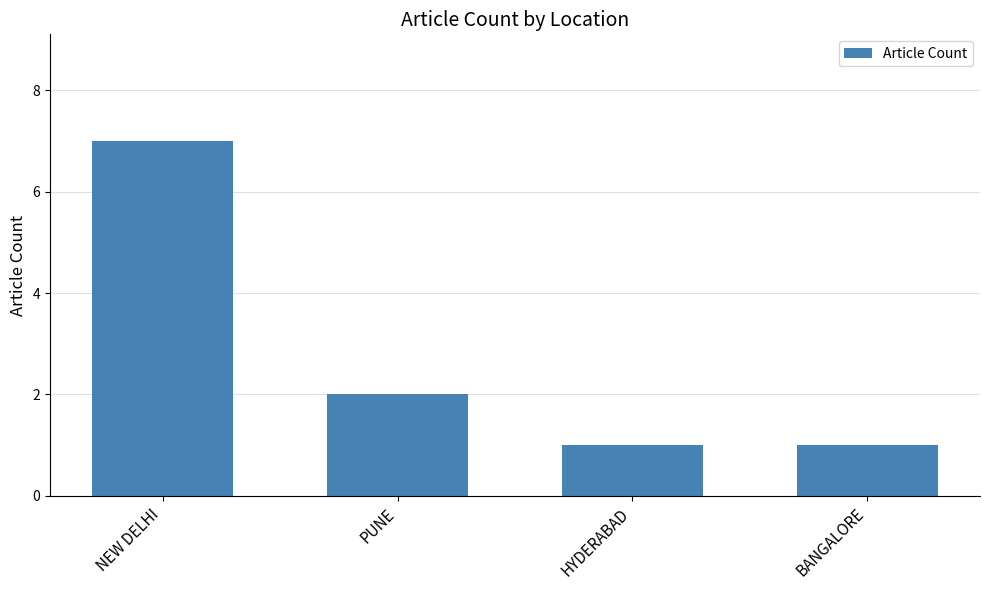

What position from the left is HYDERABAD?

3